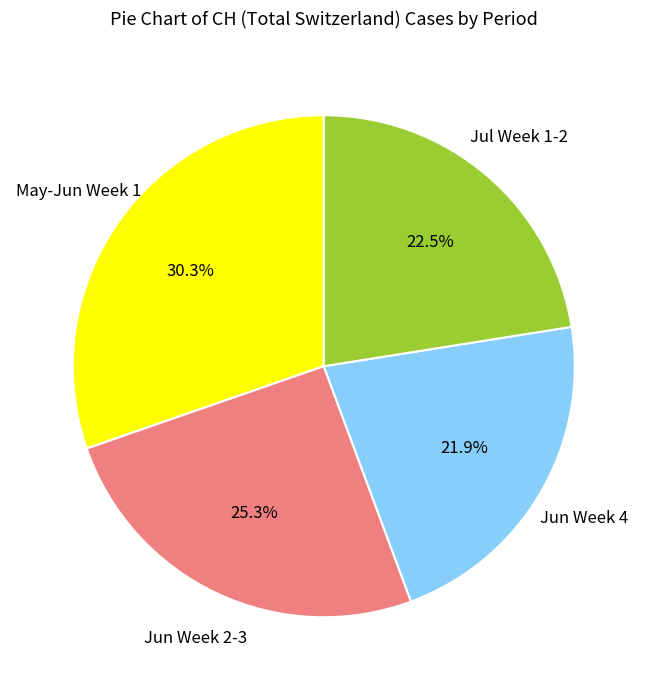

How many slices are in this pie chart?

4